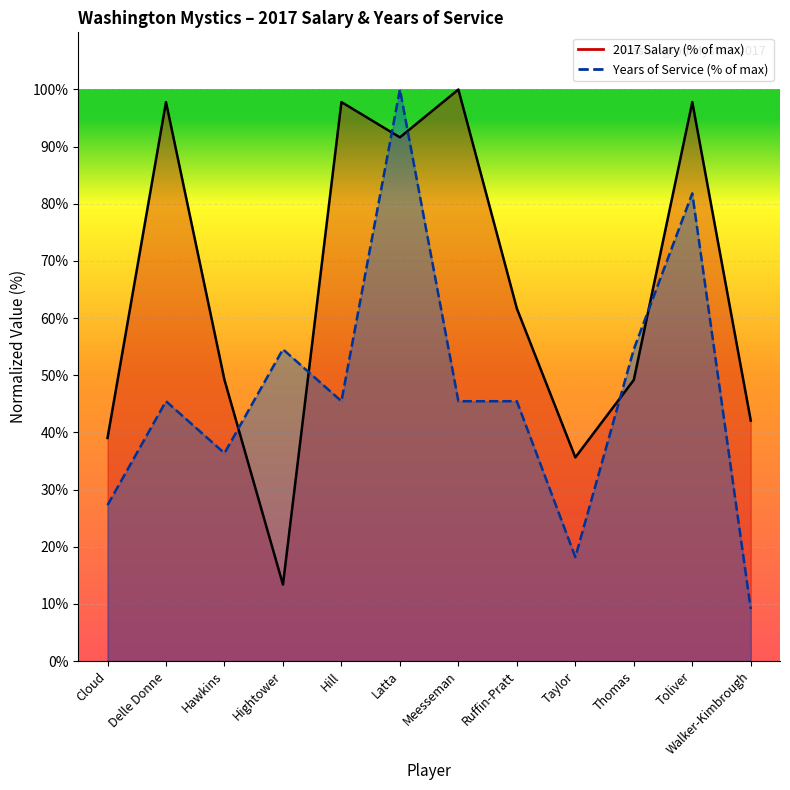

Where is 2017 Salary nearest to the value 56?

Ruffin-Pratt